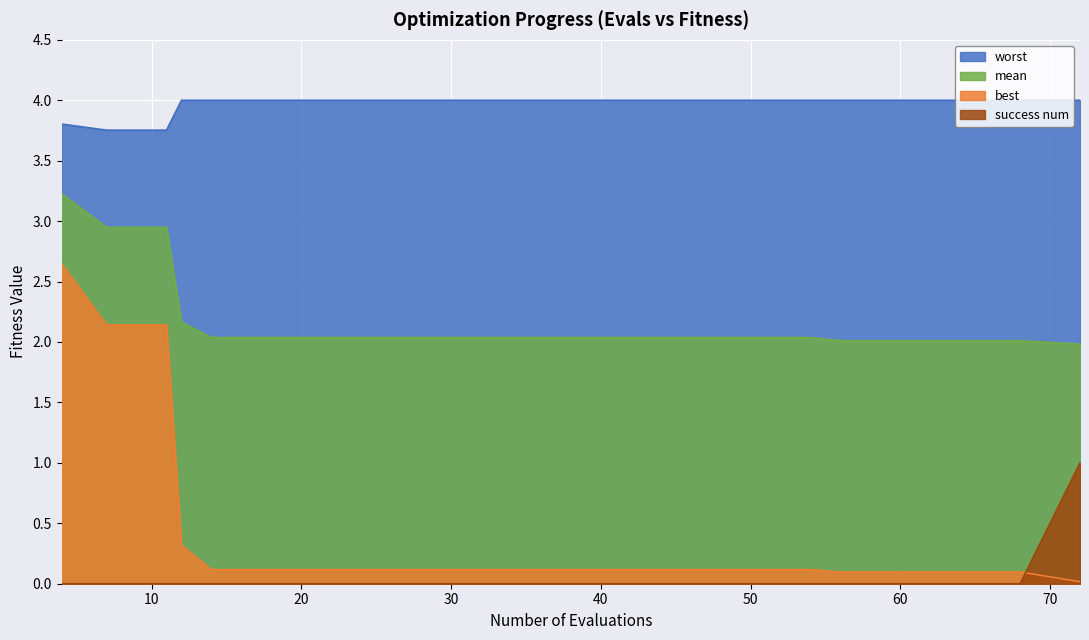

Reading left to right, extract all data points from this chart.

mean: 3.2	2.9	2.9	2.2	2.0	2.0	2.0	2.0	2.0	2.0	2.0	2.0	2.0	2.0	2.0	2.0	2.0	2.0	2.0	2.0
best: 2.6	2.1	2.1	0.3	0.1	0.1	0.1	0.1	0.1	0.1	0.1	0.1	0.1	0.1	0.1	0.1	0.1	0.1	0.1	0.0
worst: 3.8	3.8	3.8	4.0	4.0	4.0	4.0	4.0	4.0	4.0	4.0	4.0	4.0	4.0	4.0	4.0	4.0	4.0	4.0	4.0
success num: 0.0	0.0	0.0	0.0	0.0	0.0	0.0	0.0	0.0	0.0	0.0	0.0	0.0	0.0	0.0	0.0	0.0	0.0	0.0	1.0